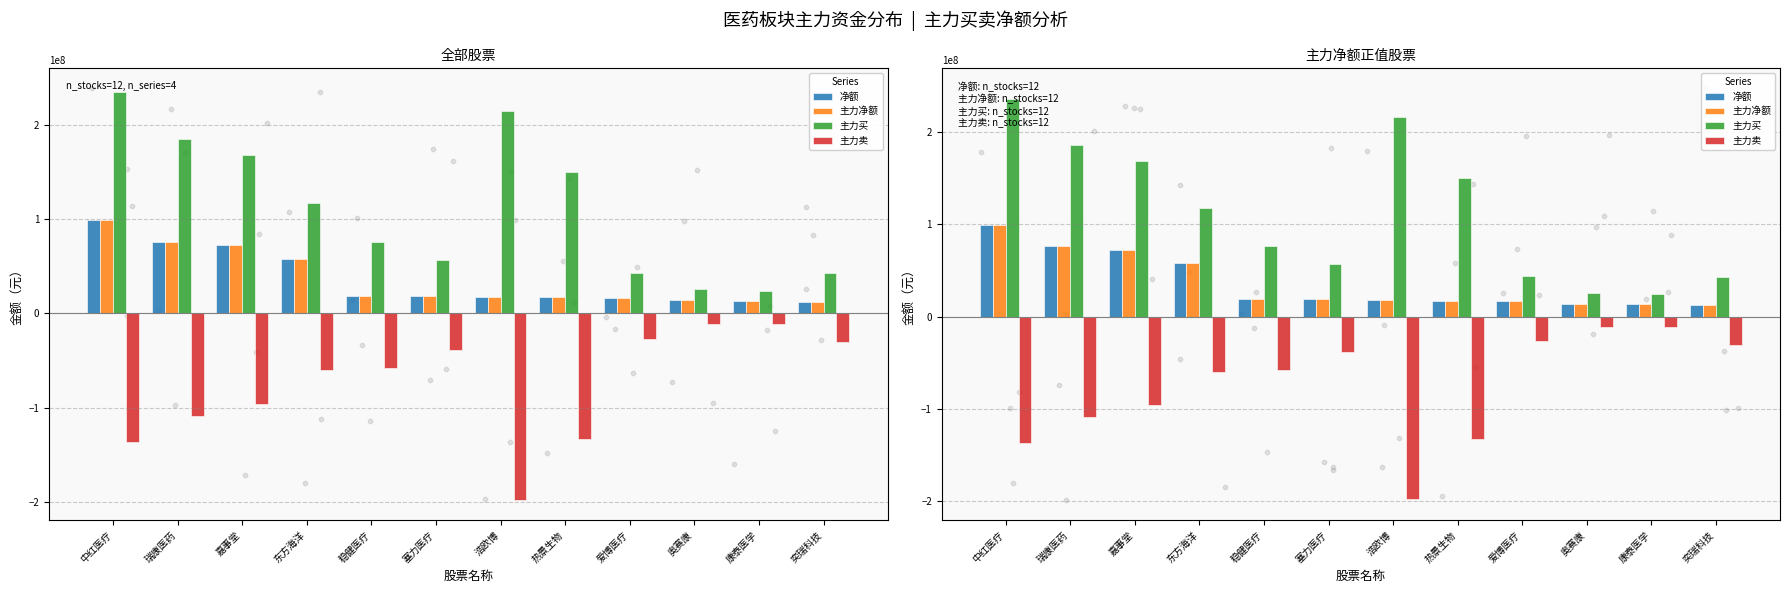

What are all the series names shown in the legend?

净额, 主力净额, 主力买, 主力卖